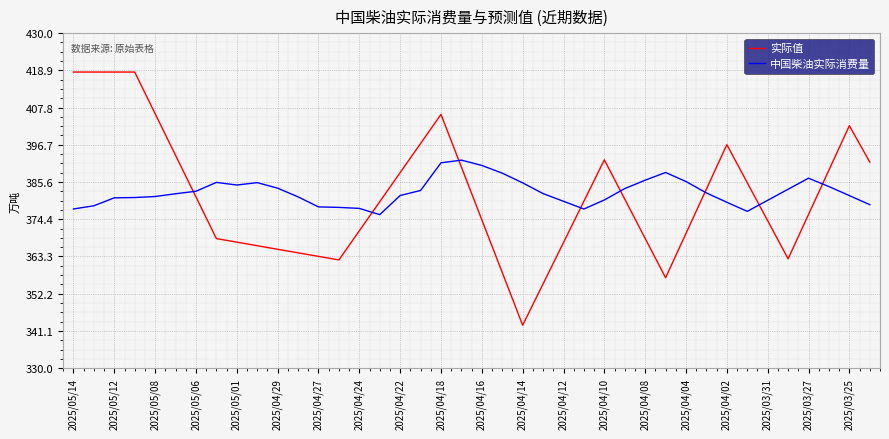

Rank the series by their maximum value, from highest to lowest.

实际值, 中国柴油实际消费量